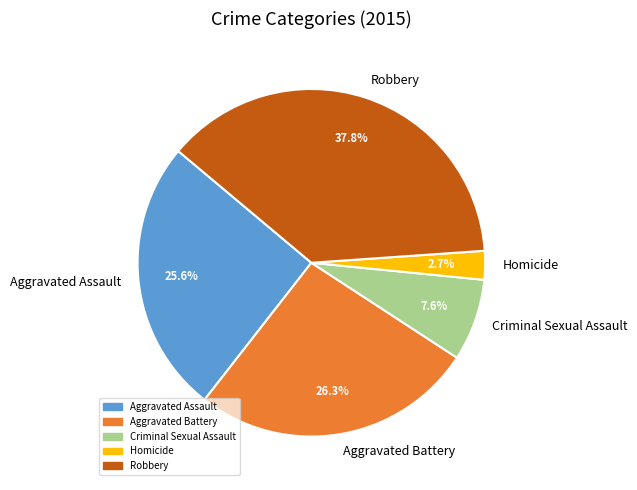

How many segments does this pie chart have?

5